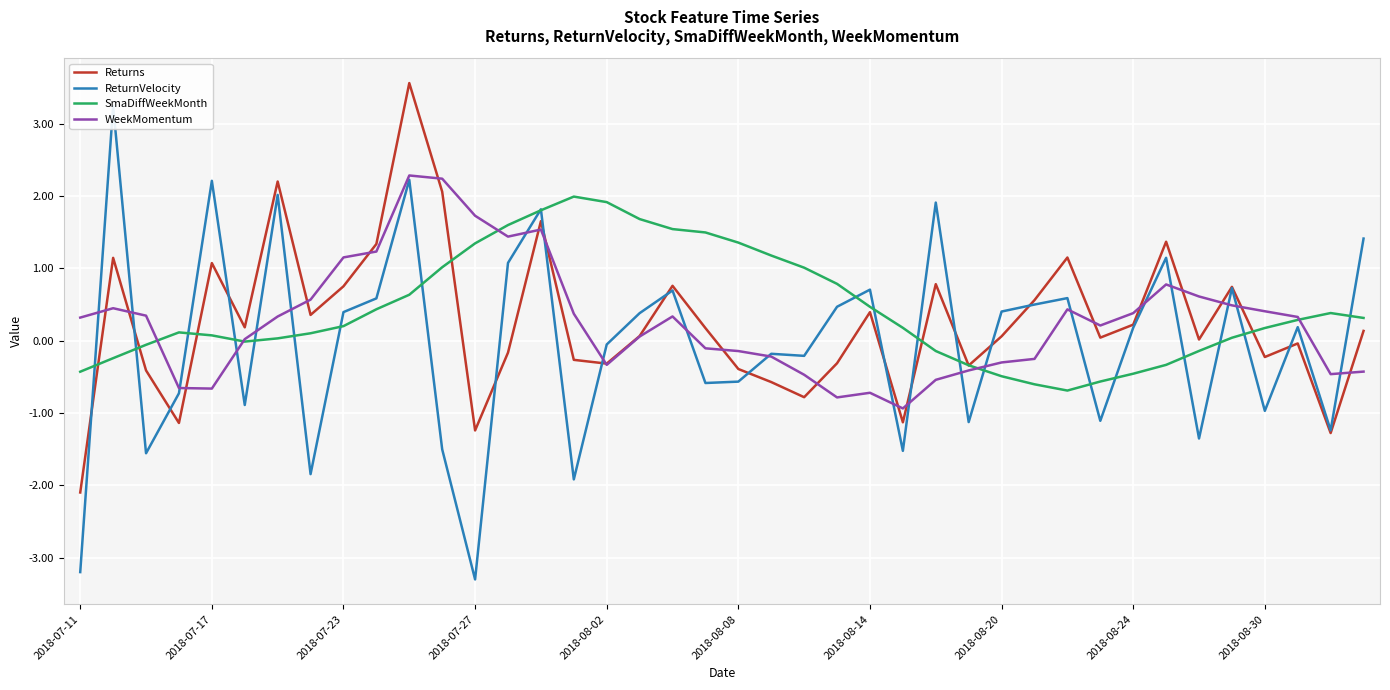

The WeekMomentum series shows 0.1 at 2018-08-24. True or false?

False